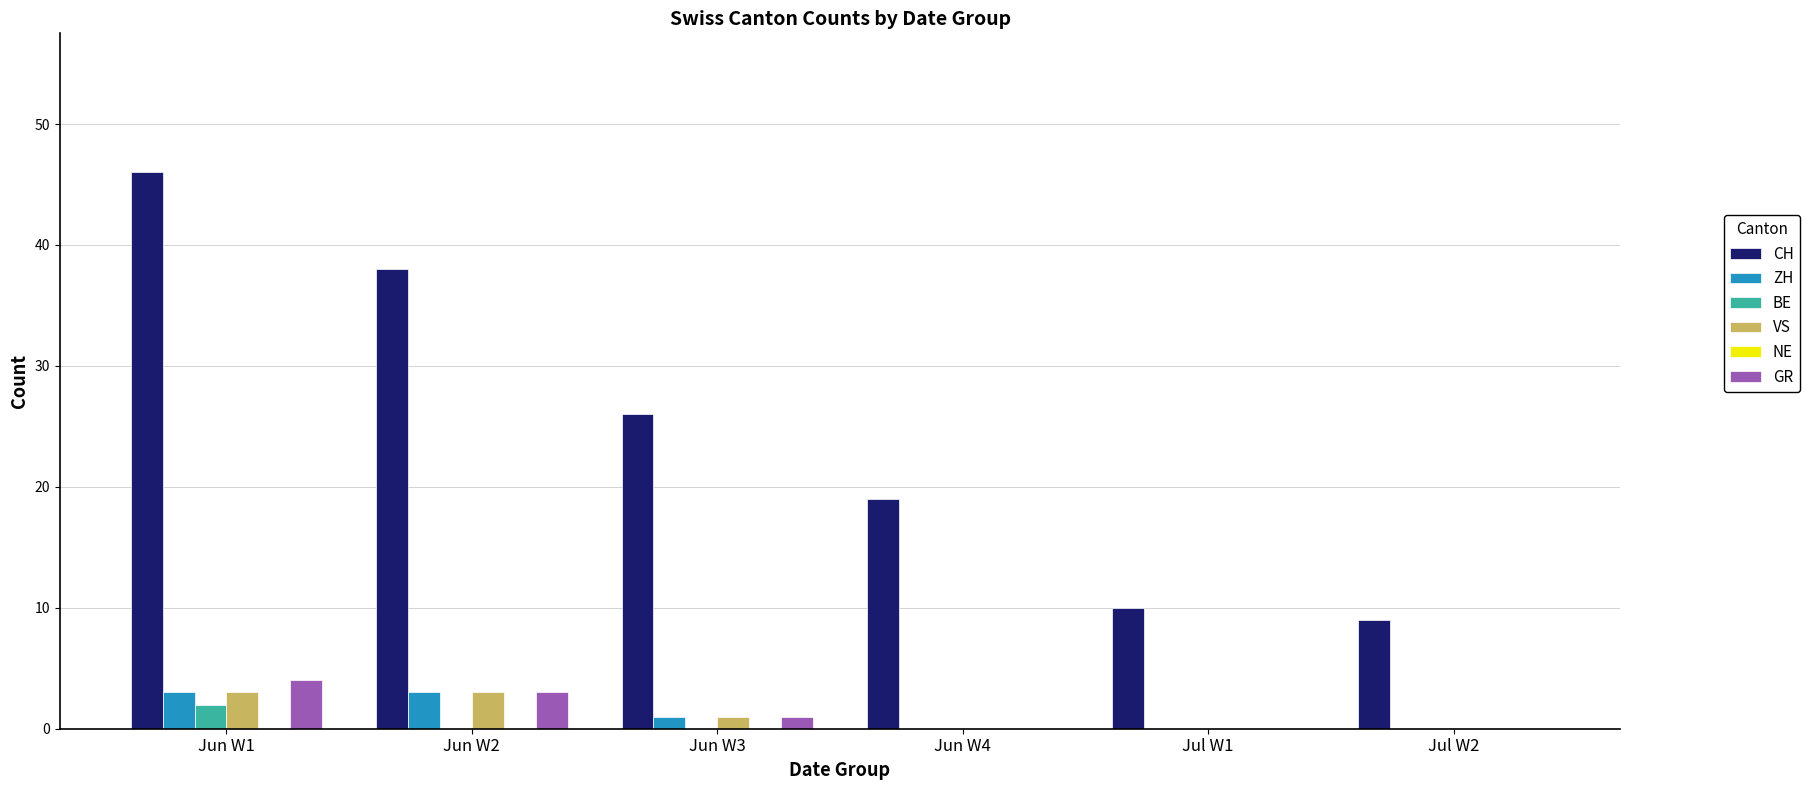

The value of GR at Jul W2 is 0. True or false?

True